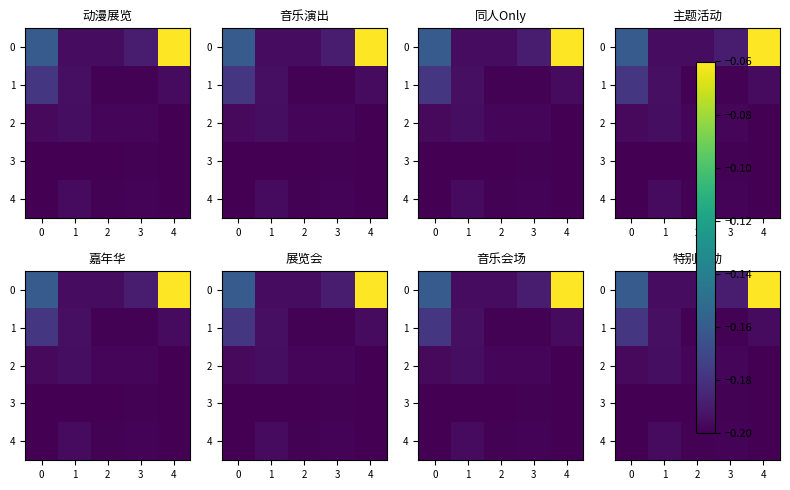

How many categories are shown in the chart?

5